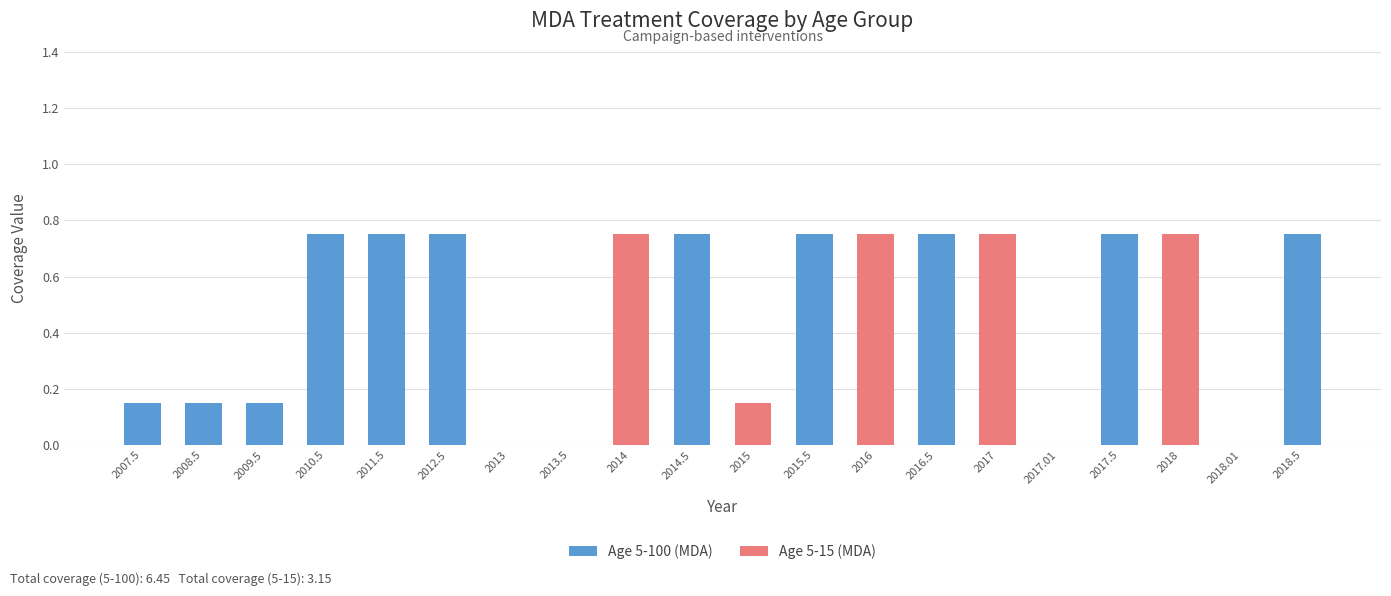

Is the value of Age 5-100 (MDA) at 2007.5 greater than the value of Age 5-15 (MDA) at 2016.5?

Yes